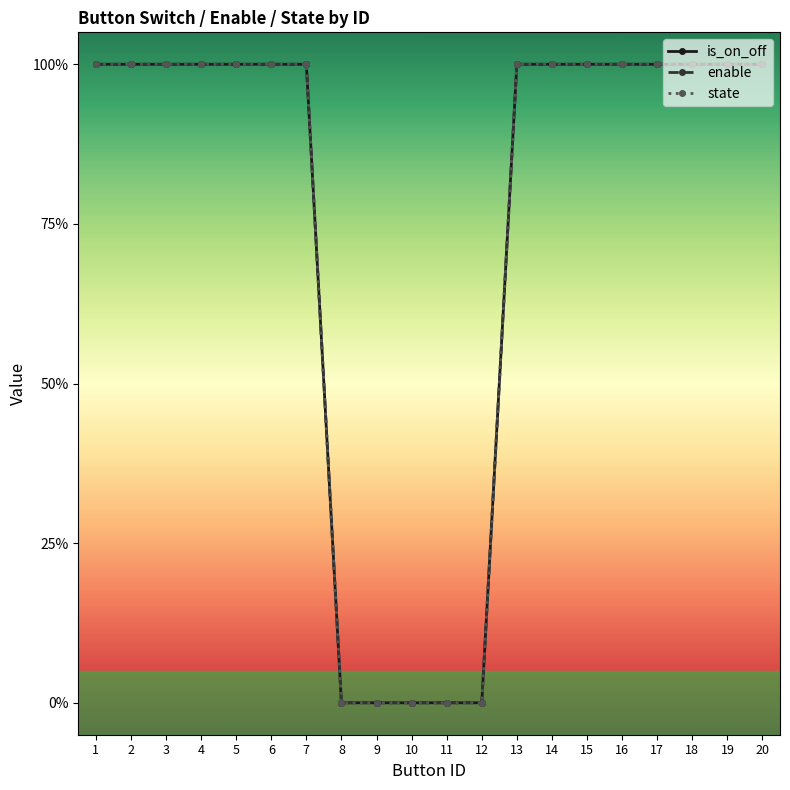

Is this an area chart (filled region under the line)?

No